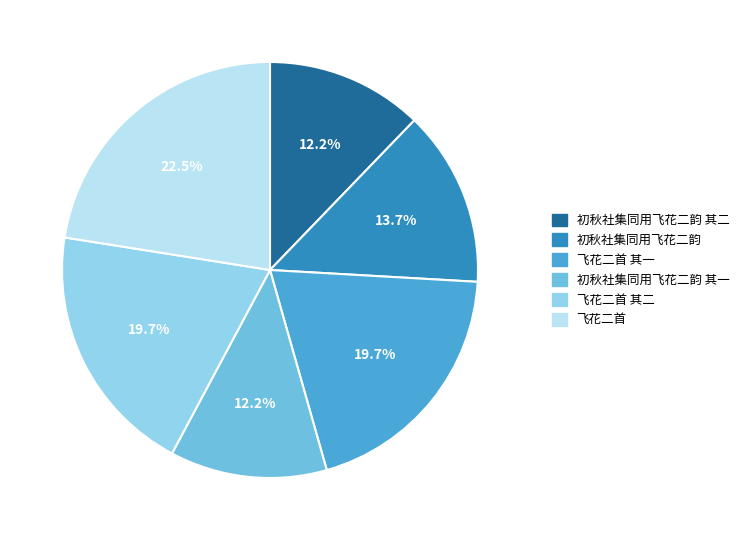

Does any single category account for the majority?

No